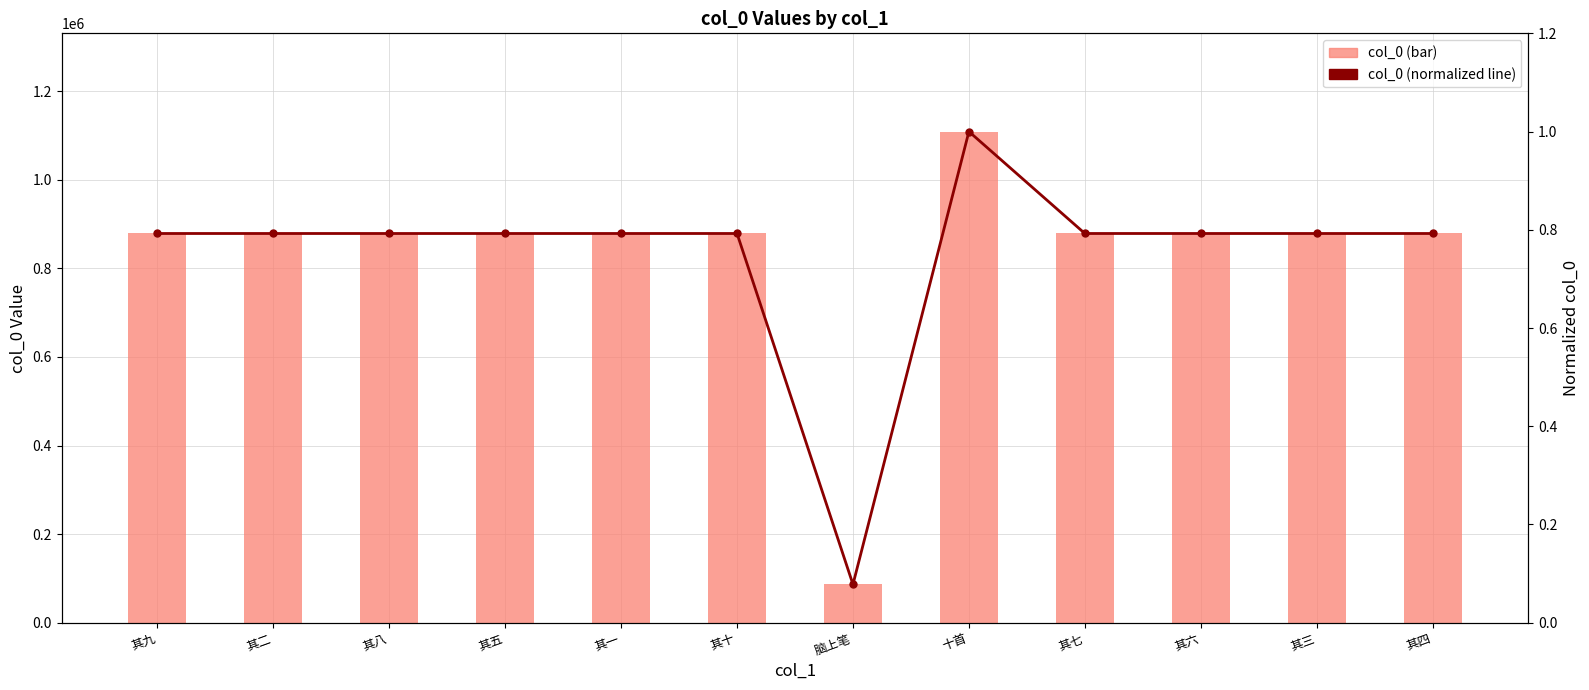

Rank the series at 其六 from lowest to highest value.

col_0 (normalized line), col_0 (bar)